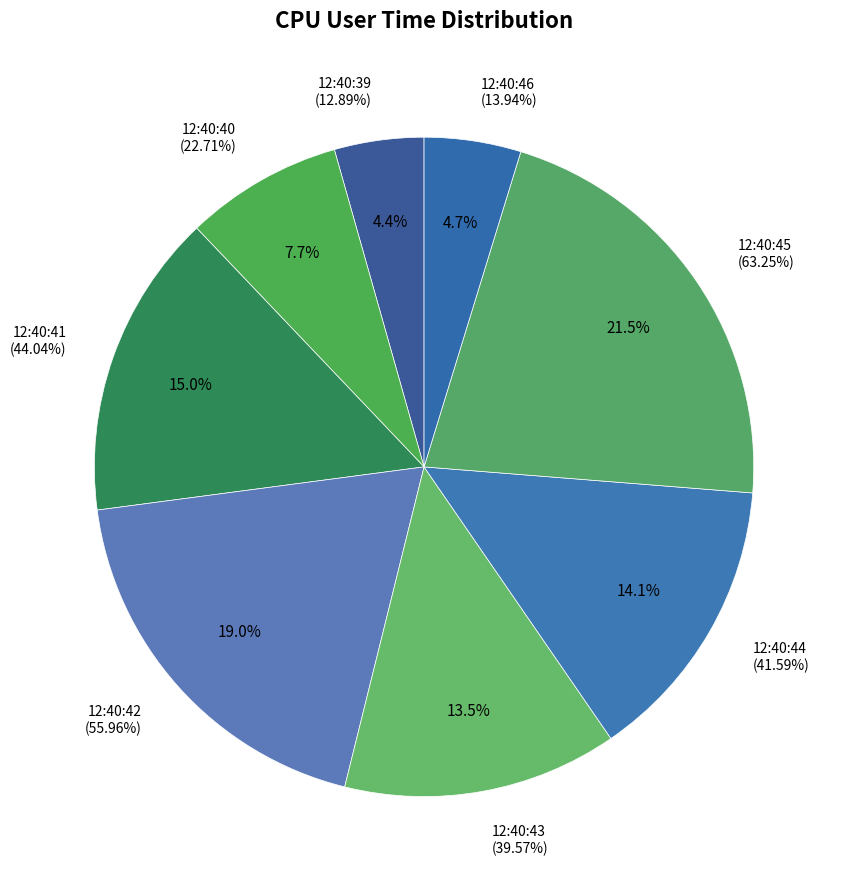

Approximately how many times larger is the value at 12:40:39 compared to 12:40:43?

0.3